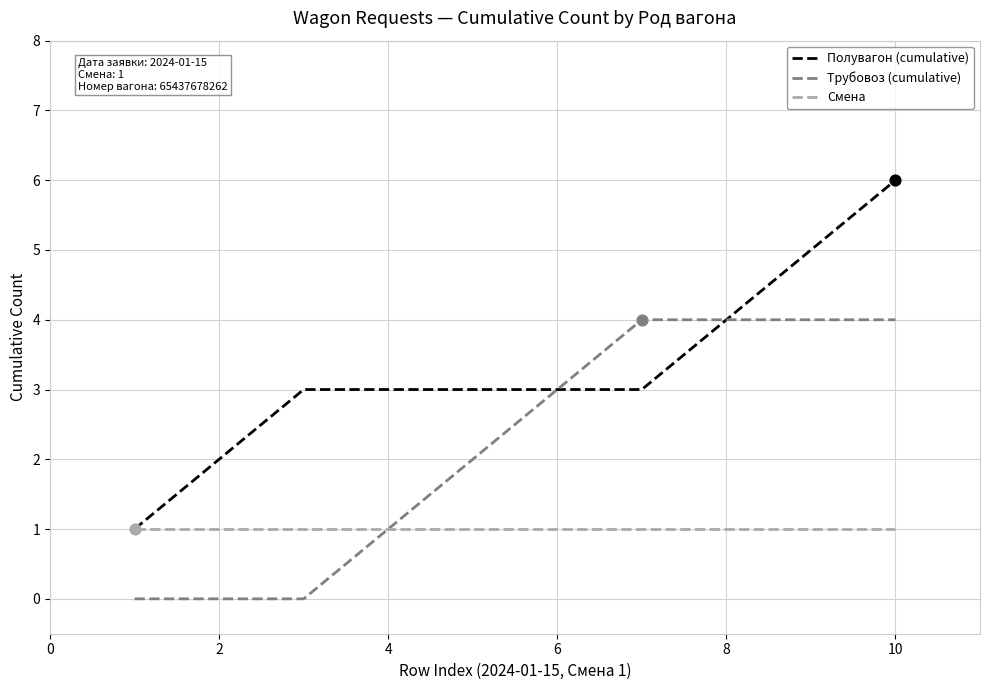

What is the greatest value displayed?

6